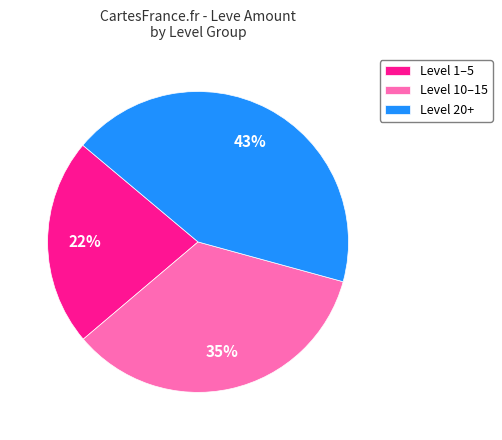

Rank the categories by value from lowest to highest.

Level 1–5, Level 10–15, Level 20+